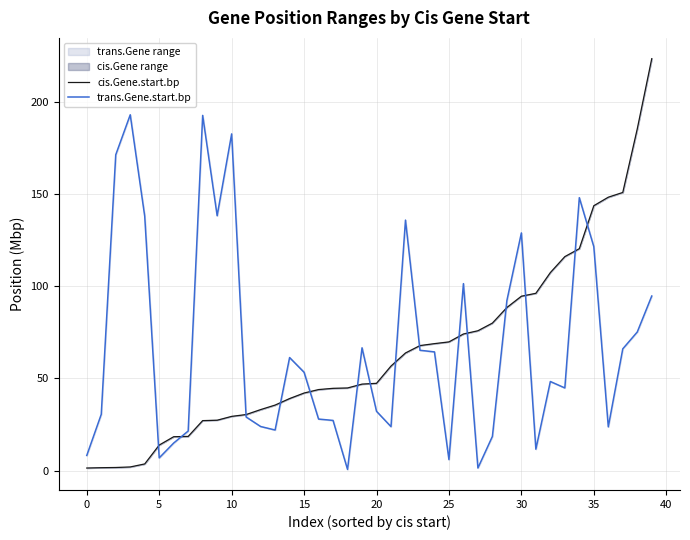

What is the label of the 27th point from the right?

13